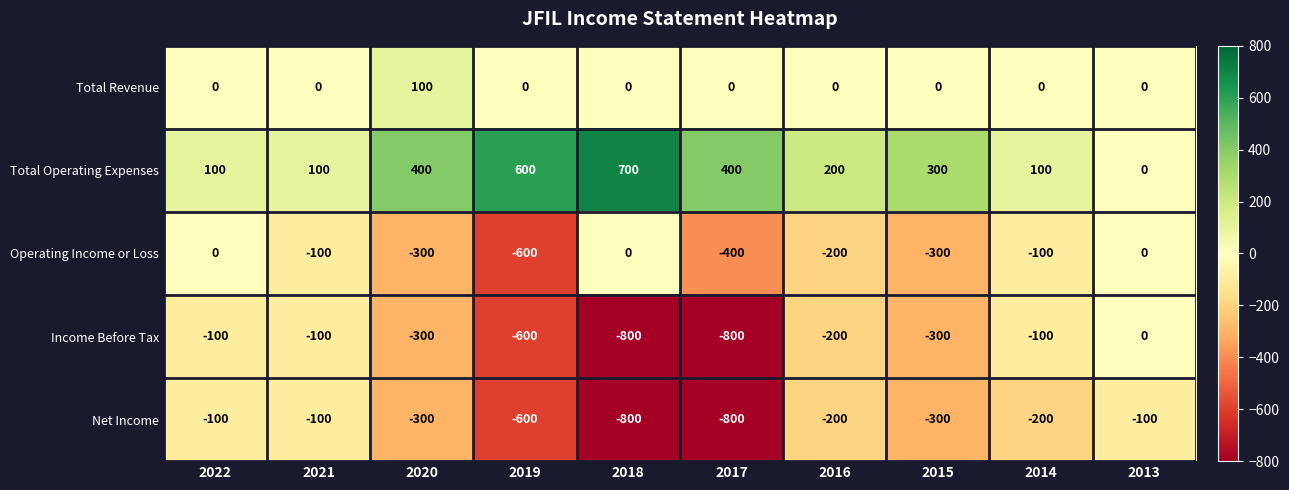

Which series has the largest total across all categories?

Total Operating Expenses